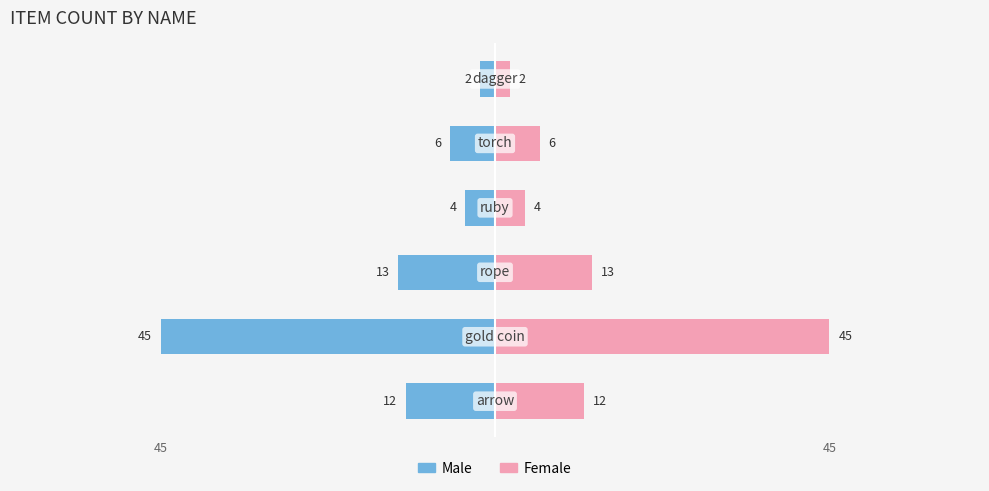

What is the maximum value shown in the chart?

45